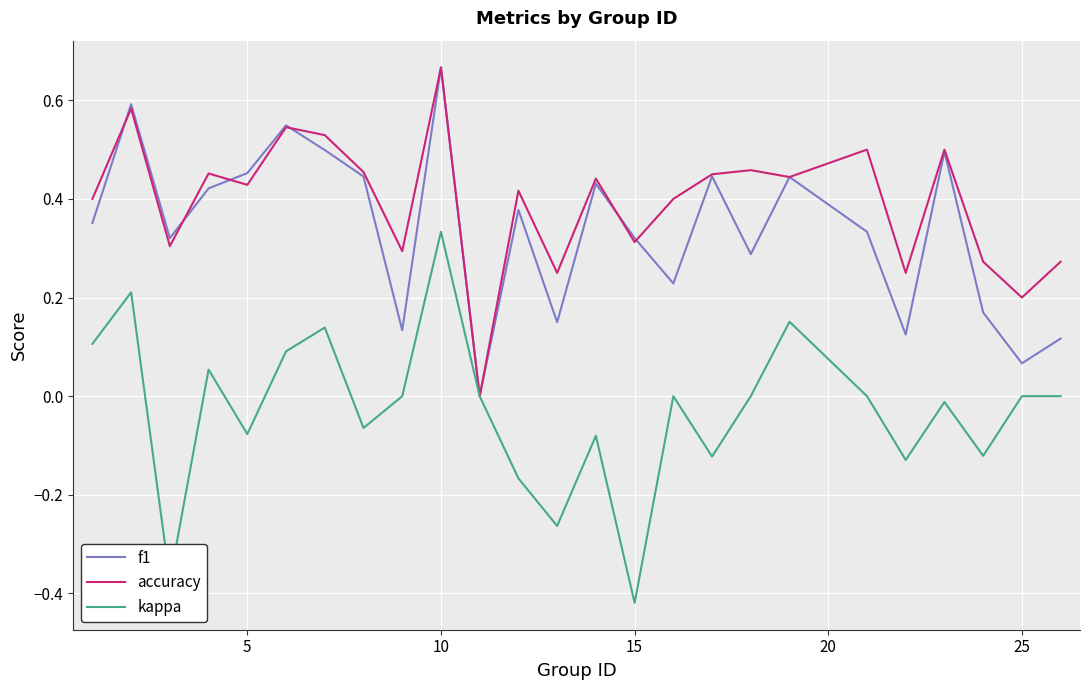

Is this an area chart (filled region under the line)?

No